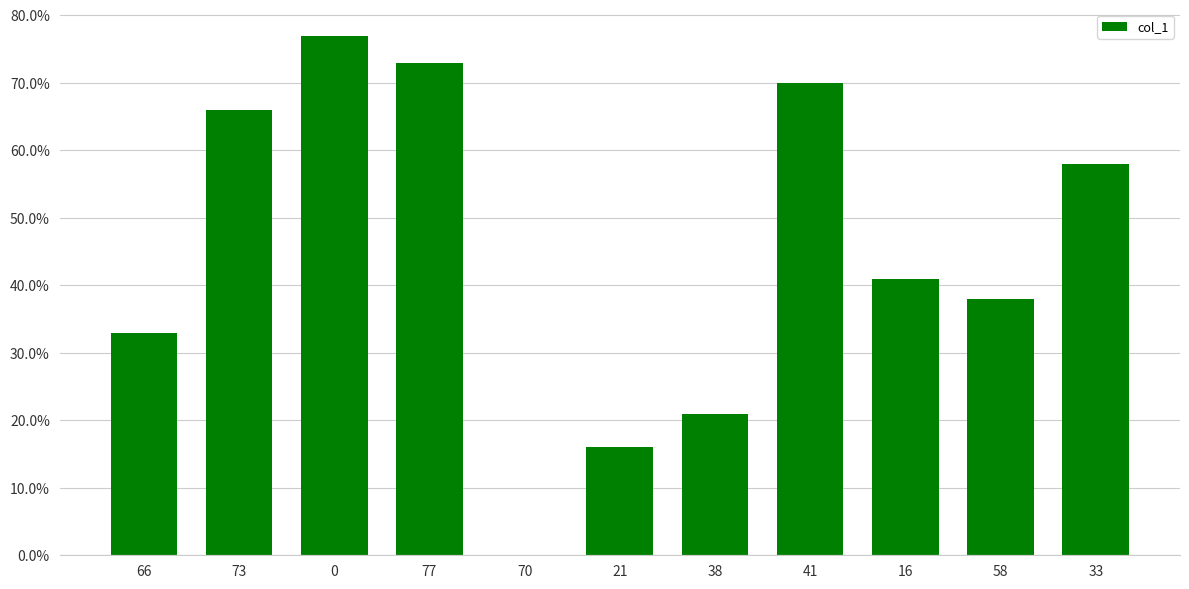

Reading right to left, extract all data points from this chart.

33=58	58=38	16=41	41=70	38=21	21=16	70=0	77=73	0=77	73=66	66=33